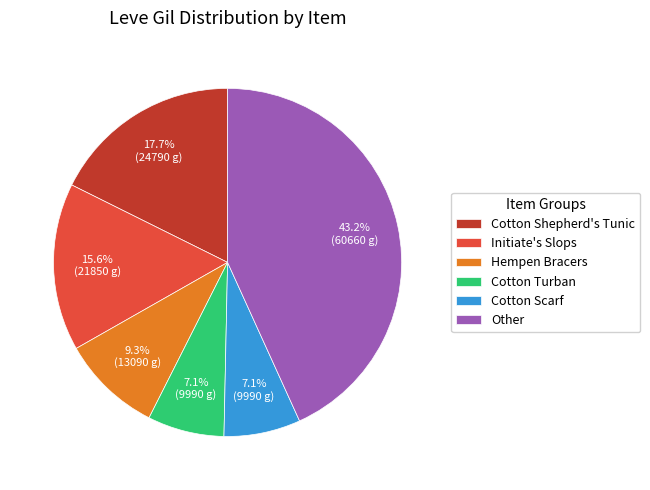

Which slice is the largest?

Other